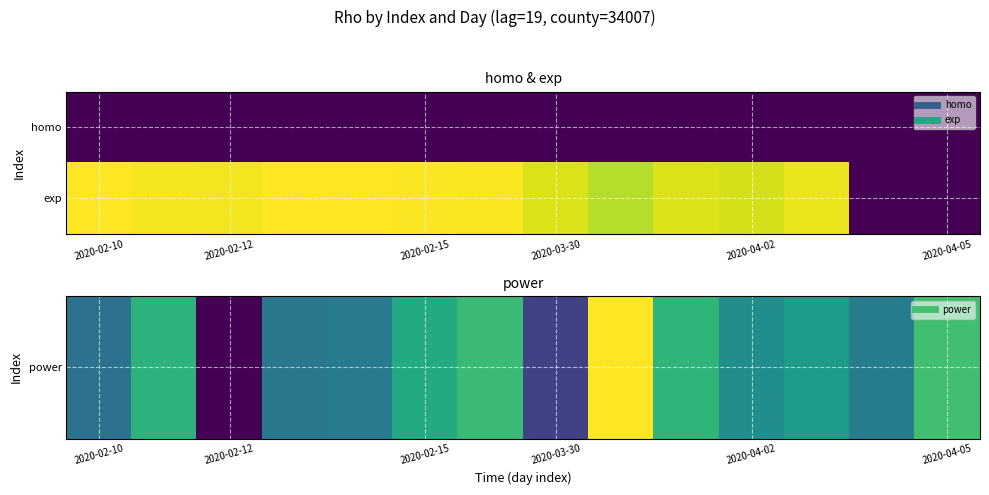

At which category does the chart reach its minimum across all series?

12